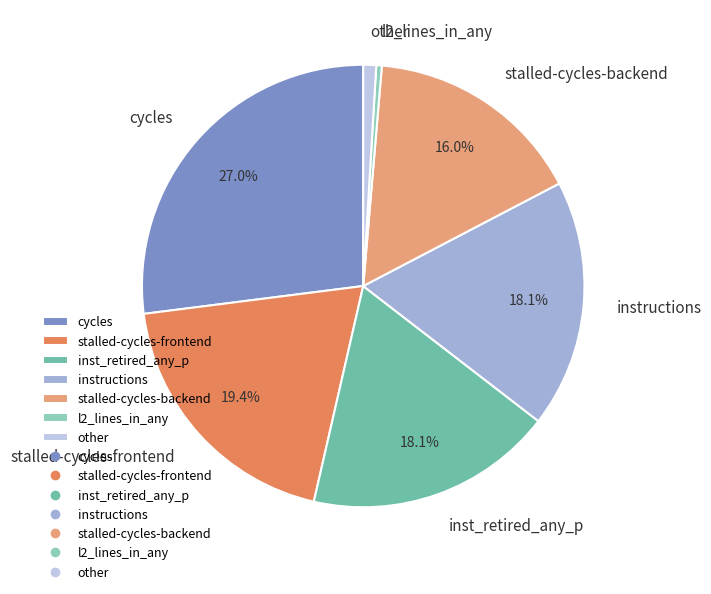

Is the sum of stalled-cycles-frontend and cycles greater than half?

No